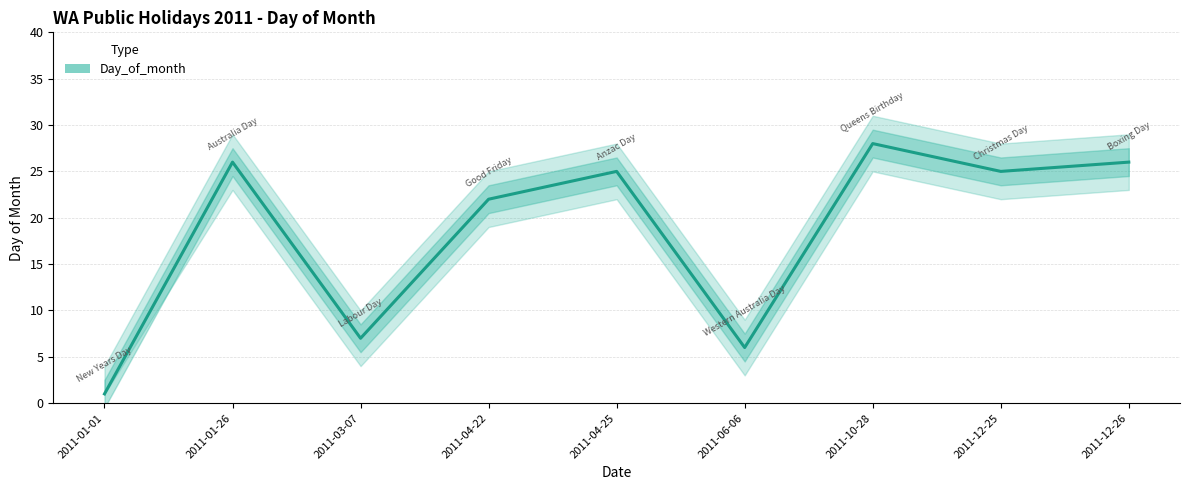

At which label does Day_of_month first exceed 25?

2011-01-26